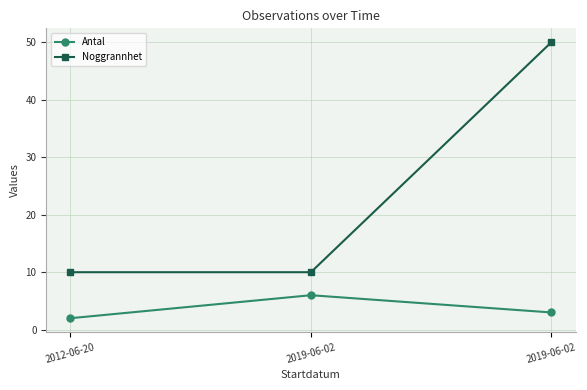

How many categories are shown in the chart?

3